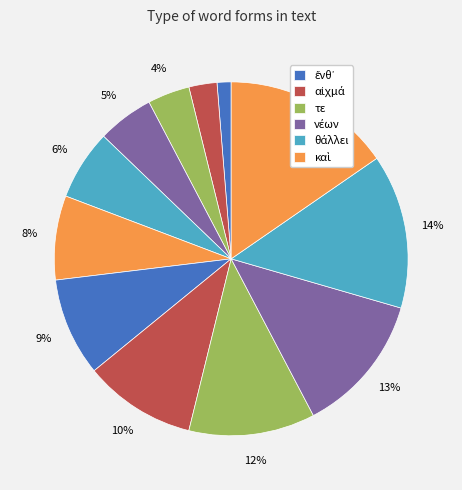

How many slices are in this pie chart?

12